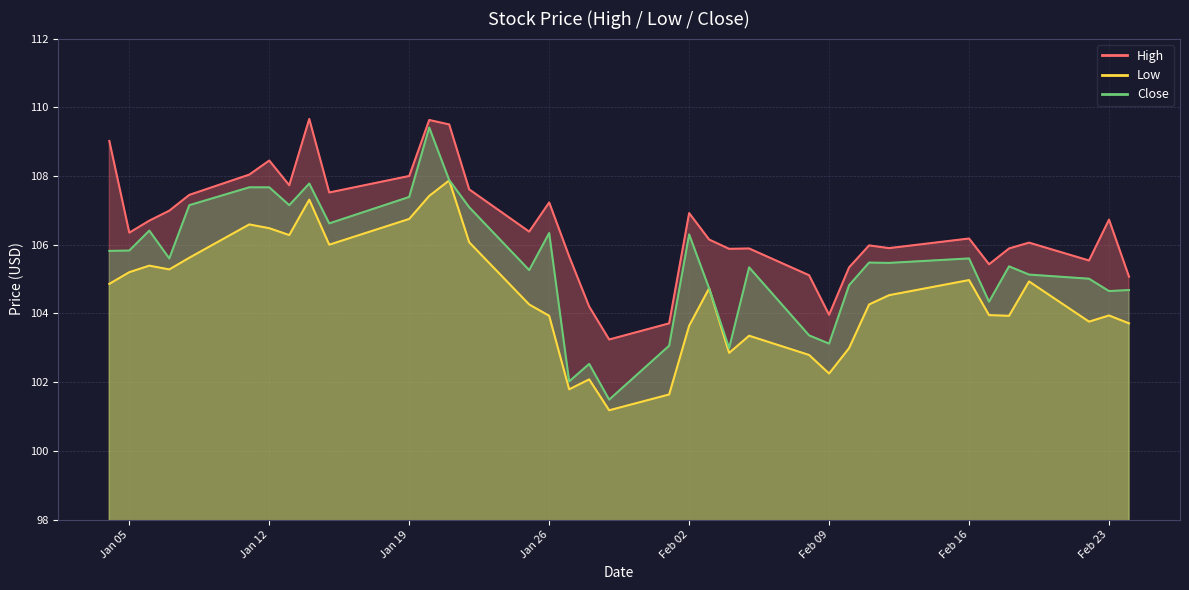

Where does the Close series first go above 105?

2021-01-04